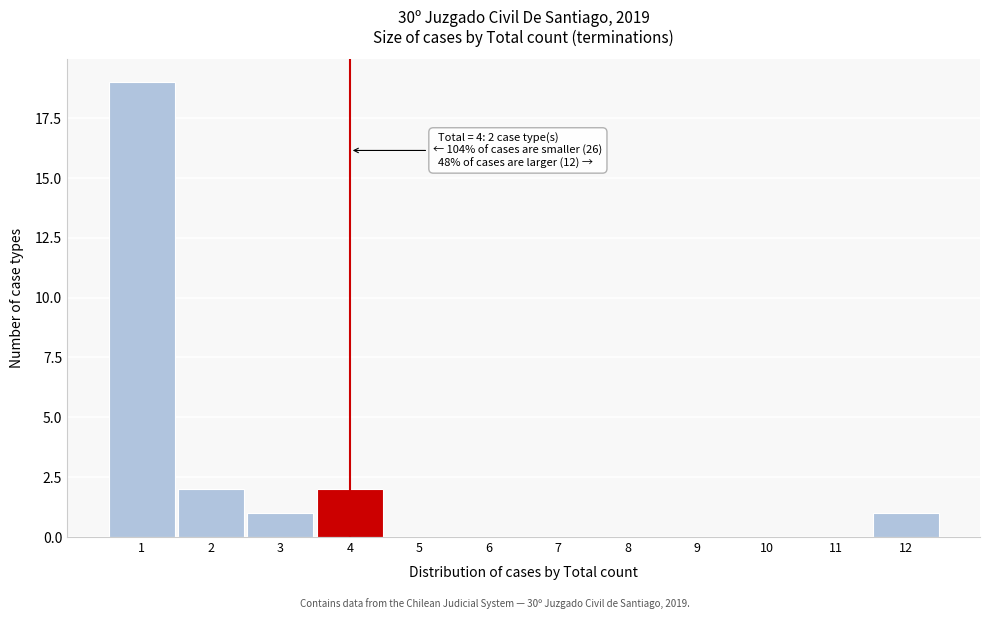

Which range on the x-axis has the tallest bar?

0.5 to 1.5